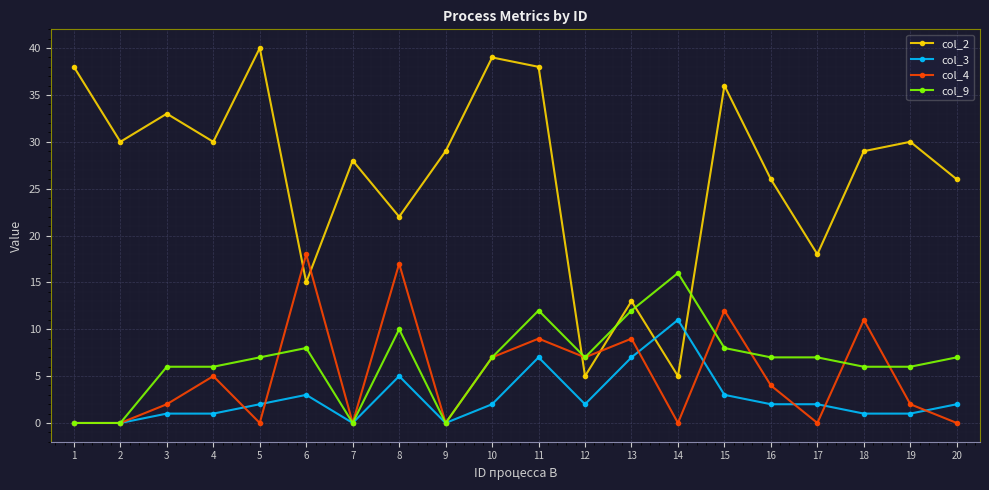

Where does the col_4 series first go above 4?

4